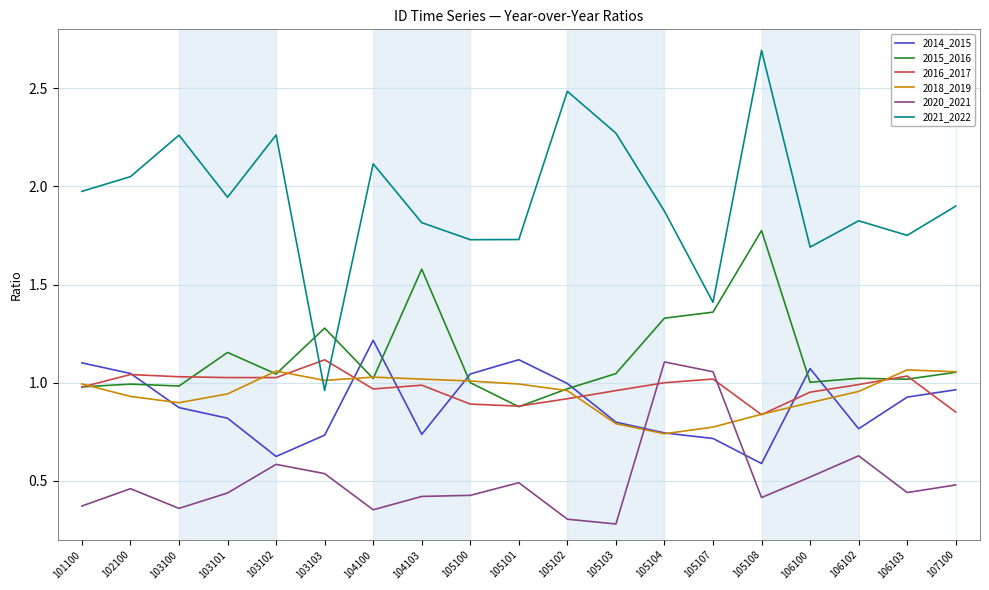

At which category is the sum across all series the highest?

105108